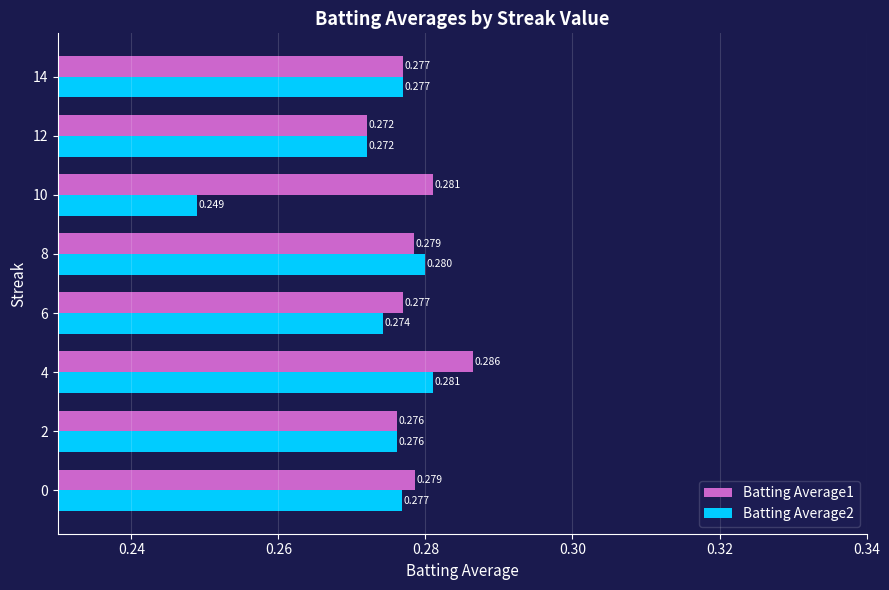

How many data points does each series have?

8